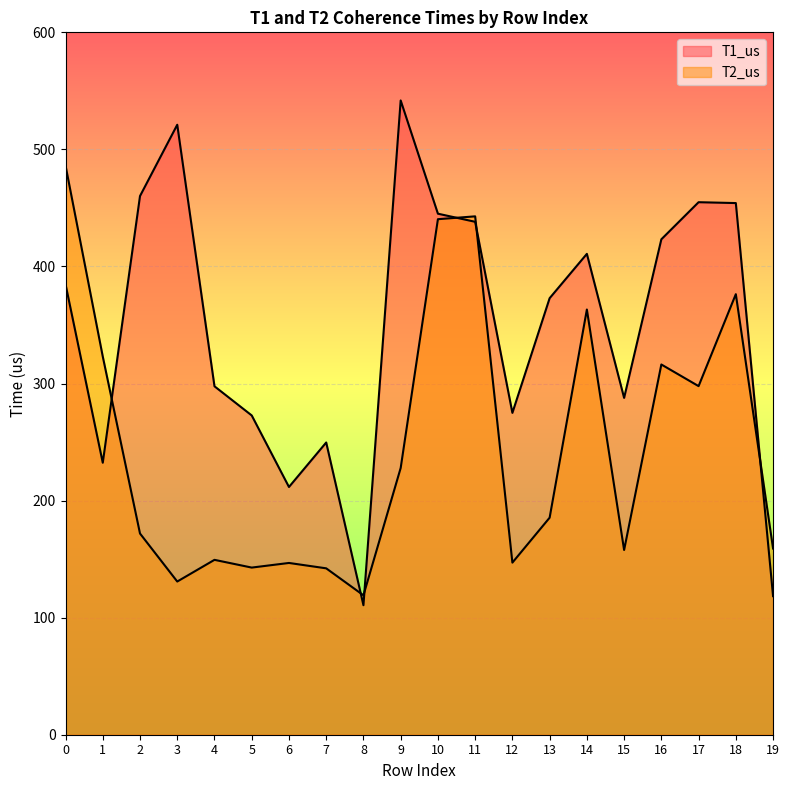

What is the average value of the T1_us series?

348.1